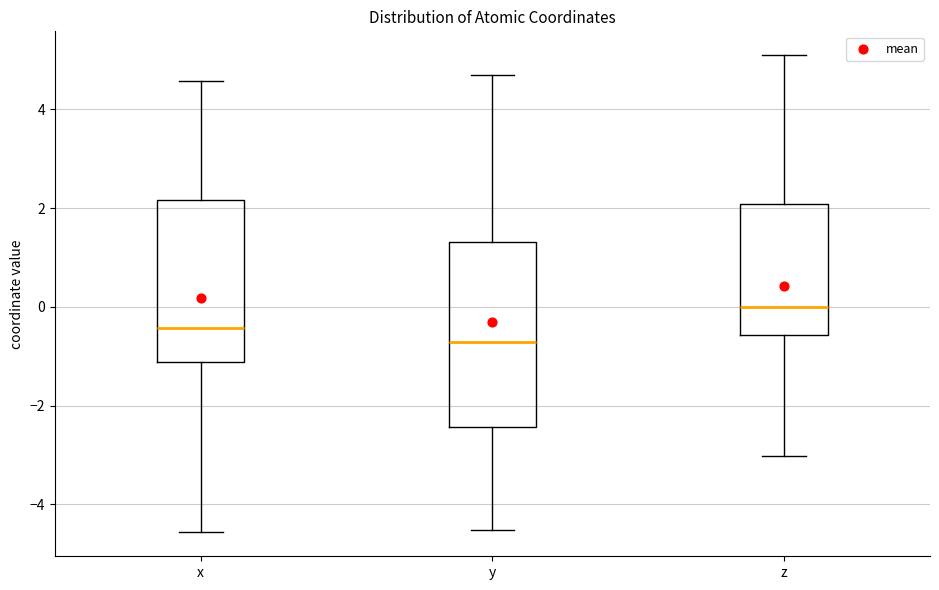

Which box's median line is the lowest?

y